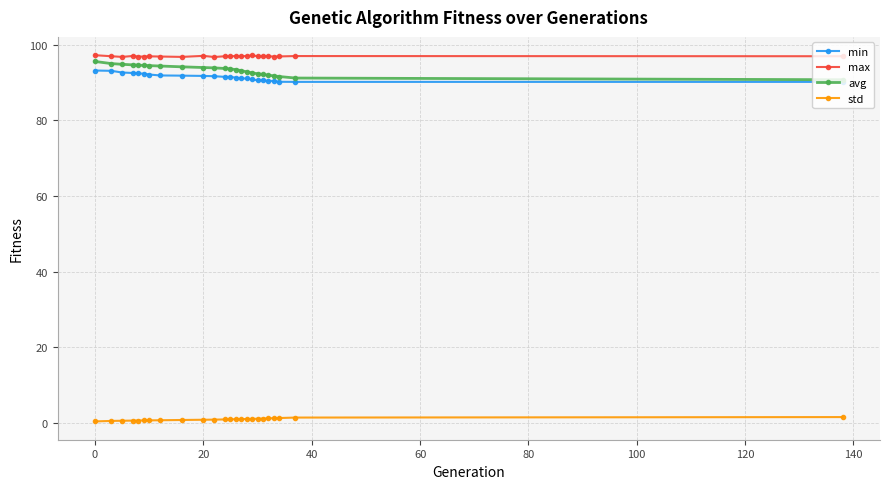

What is the value of the min point at the 6th from the left?

92.3